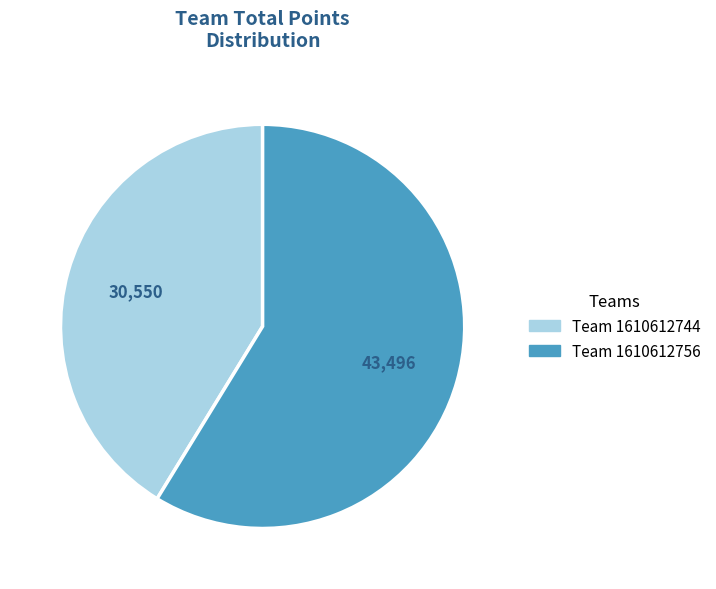

Does any single category account for the majority?

Yes